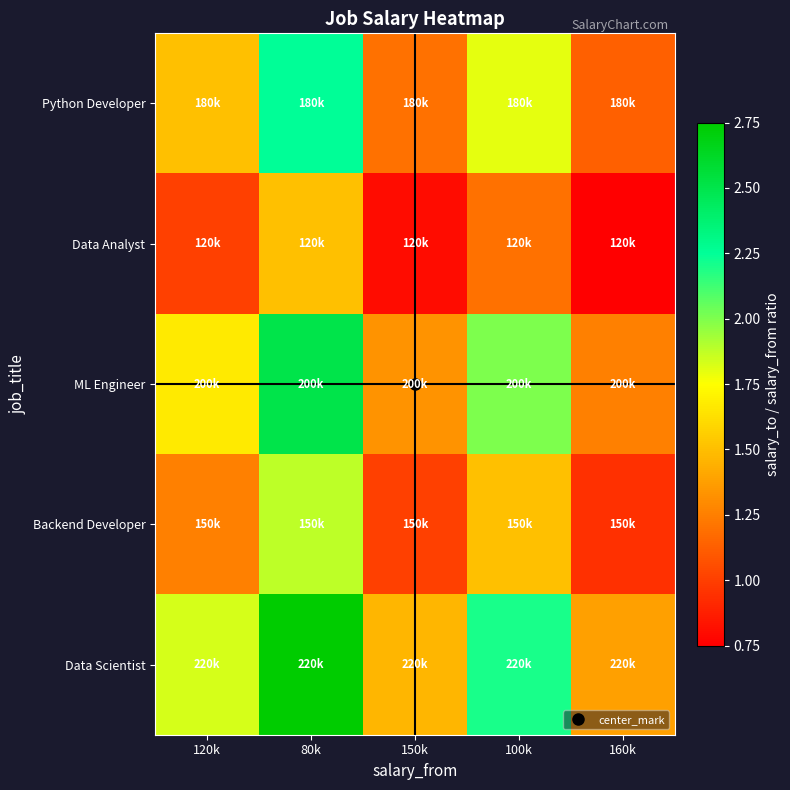

Reading right to left, what are all the values shown in this chart?

Python Developer: 160k=1.1	100k=1.8	150k=1.2	80k=2.2	120k=1.5
Data Analyst: 160k=0.8	100k=1.2	150k=0.8	80k=1.5	120k=1.0
ML Engineer: 160k=1.2	100k=2.0	150k=1.3	80k=2.5	120k=1.7
Backend Developer: 160k=0.9	100k=1.5	150k=1.0	80k=1.9	120k=1.2
Data Scientist: 160k=1.4	100k=2.2	150k=1.5	80k=2.8	120k=1.8